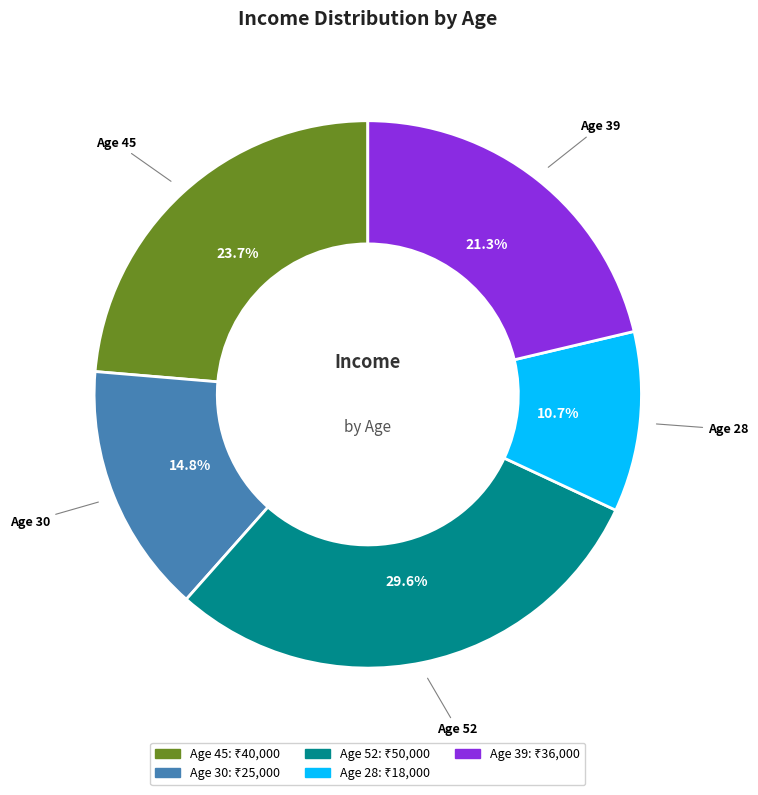

What is the largest slice in the pie chart?

Age 52